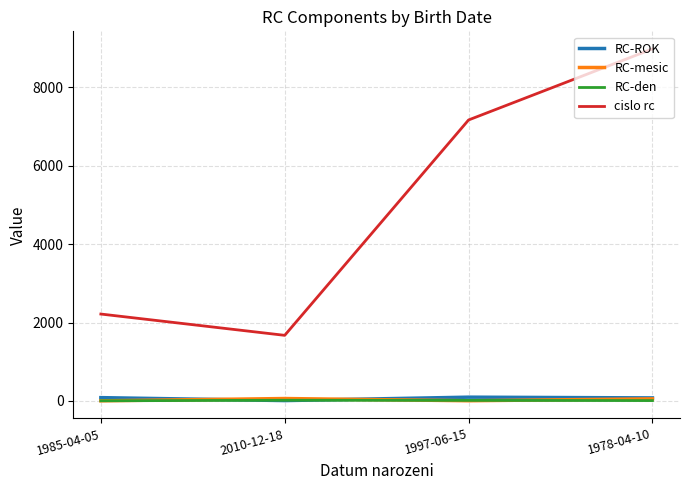

At which category does the chart reach its peak across all series?

1978-04-10